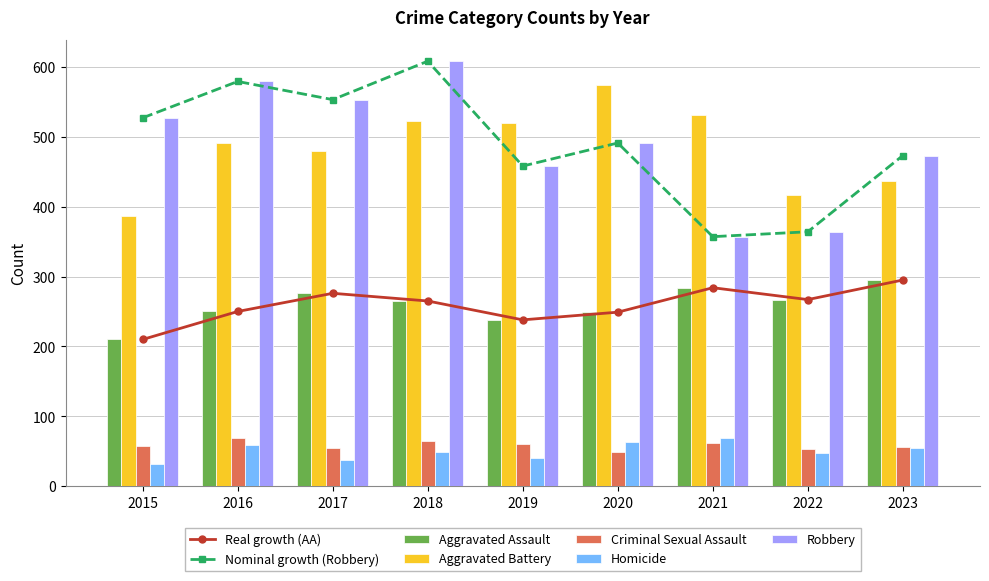

The Robbery series shows 819 at 2019. True or false?

False